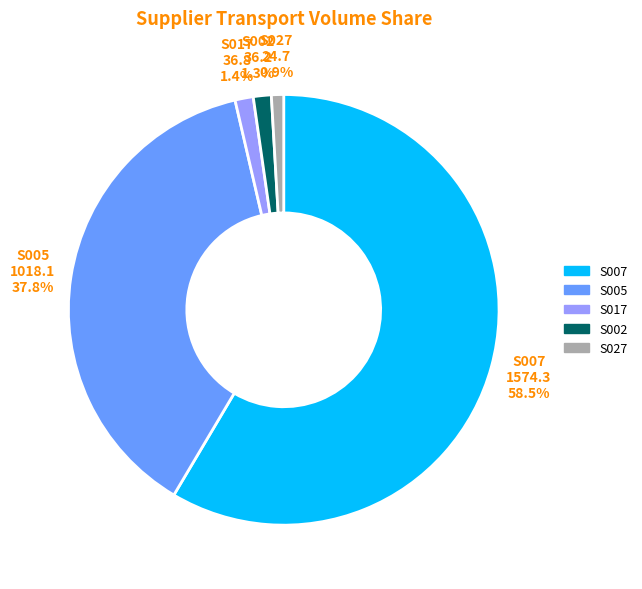

How many slices are in this pie chart?

5